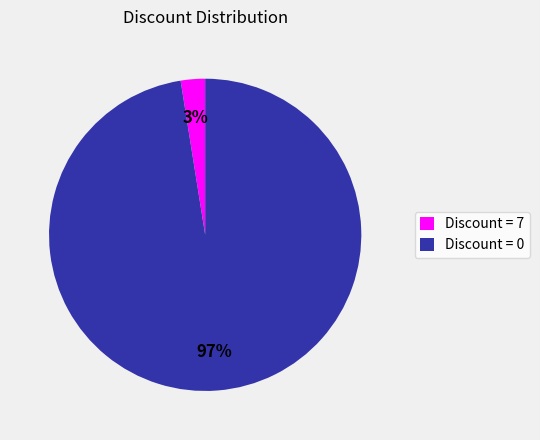

Between Discount = 0 and Discount = 7, which is larger?

Discount = 0